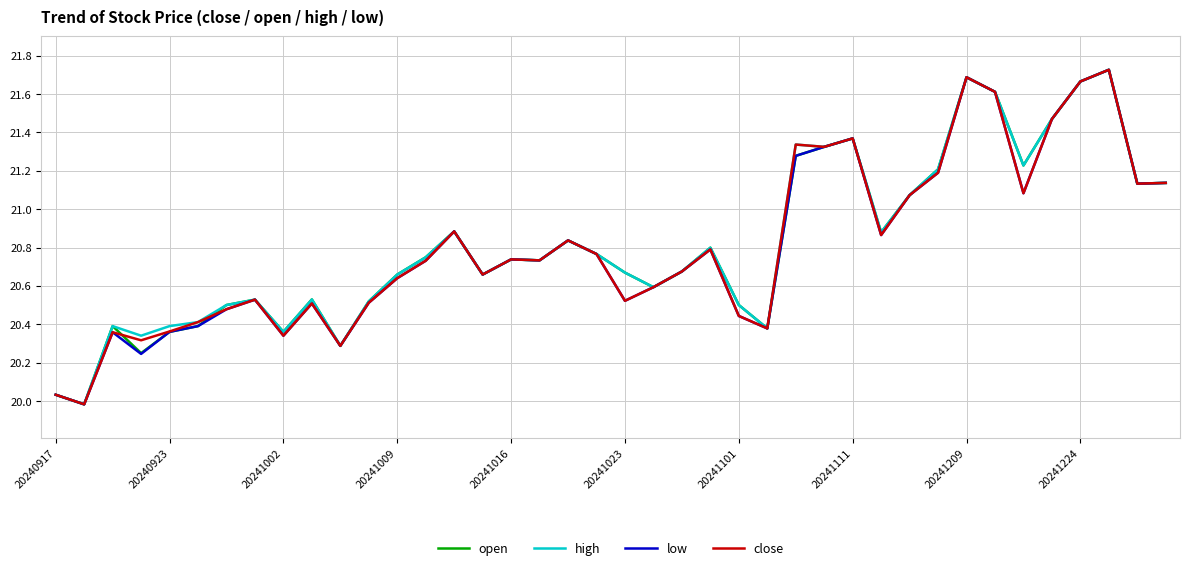

How many lines are shown in the chart?

4